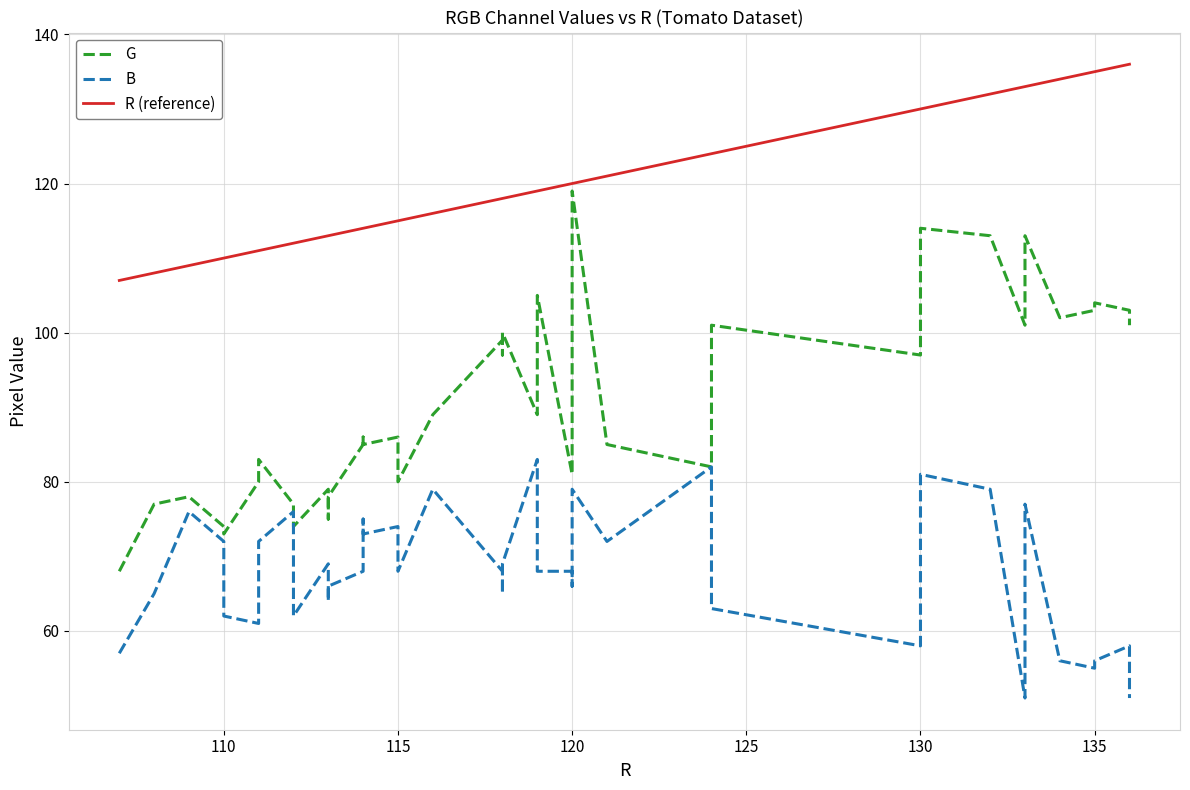

True or false: G and R (reference) cross at least once.

False